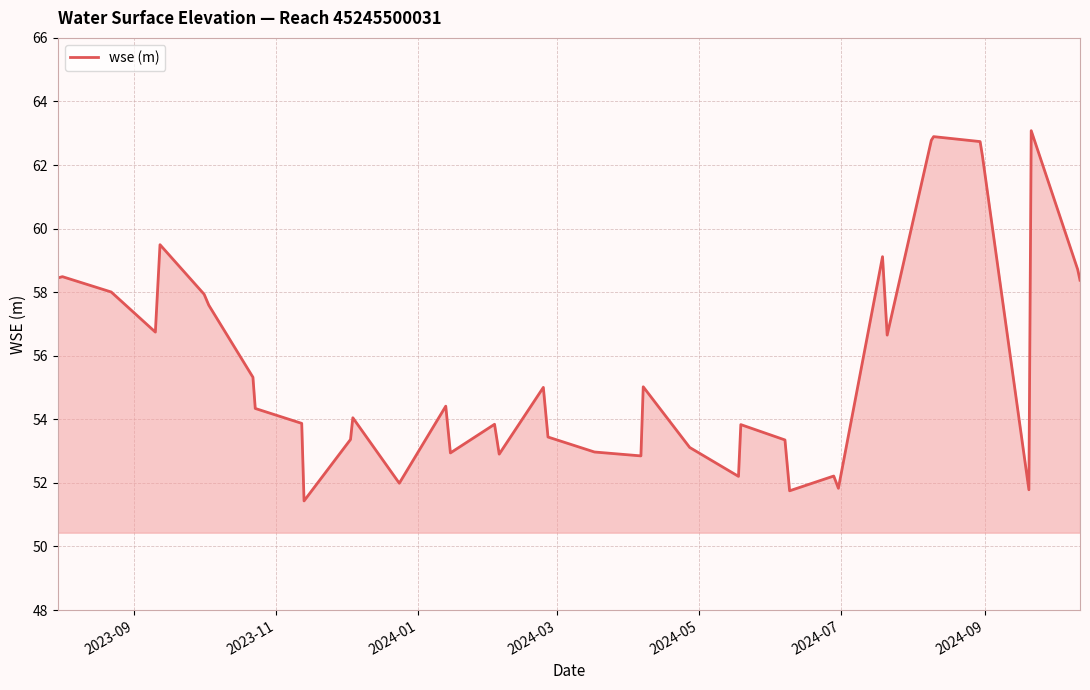

What is the greatest value displayed?

63.1